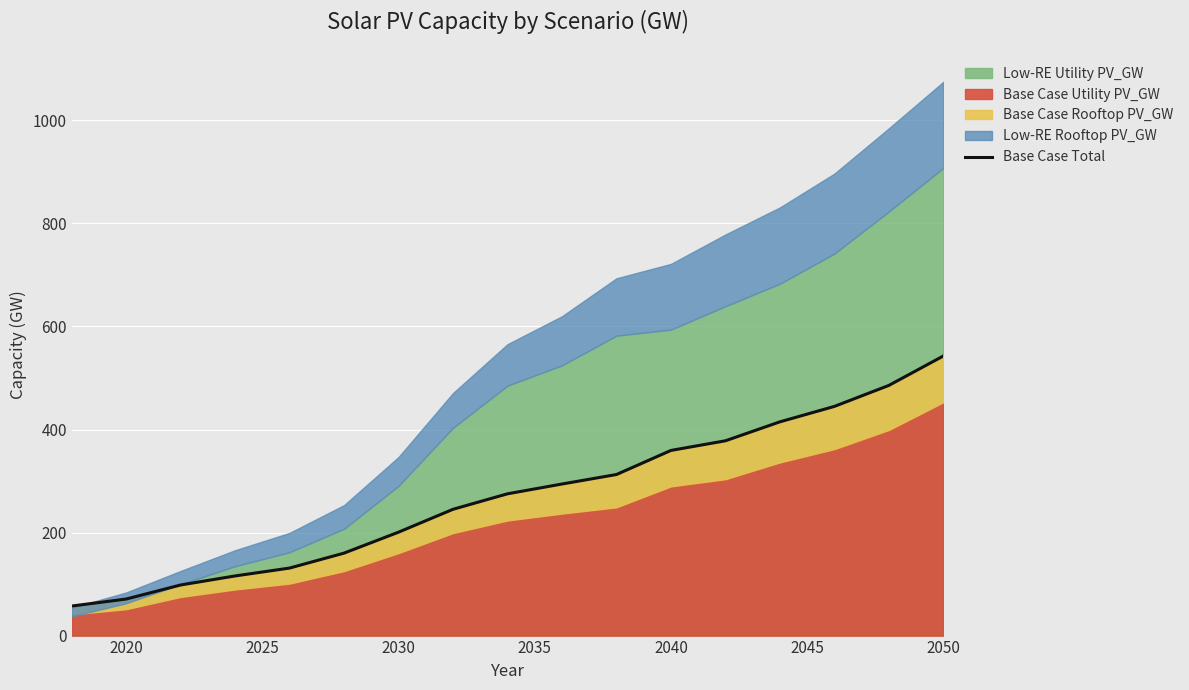

The chart shows a value of 359.4 at 2040. True or false?

True